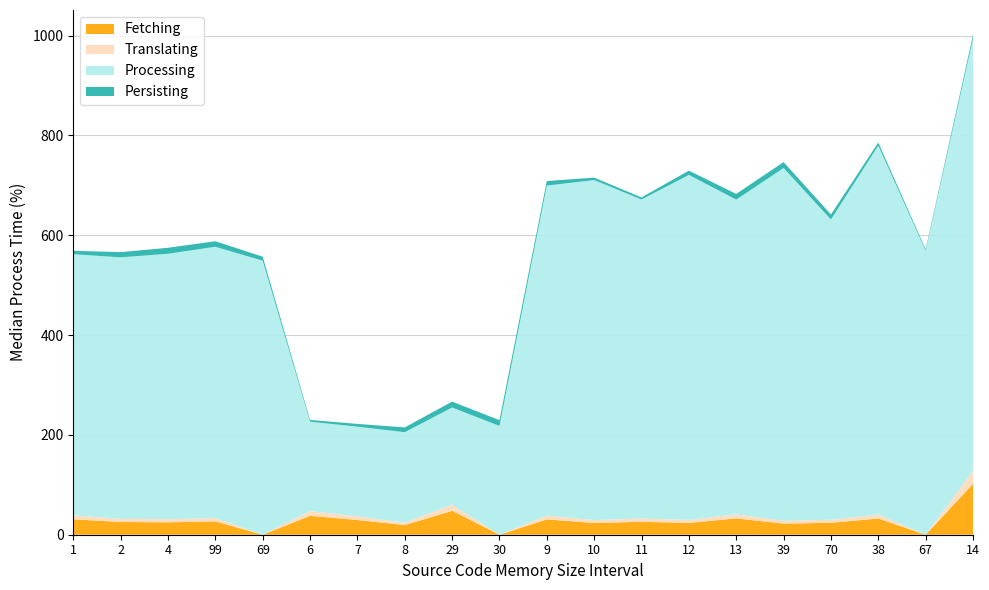

At which category is the sum across all series the highest?

14